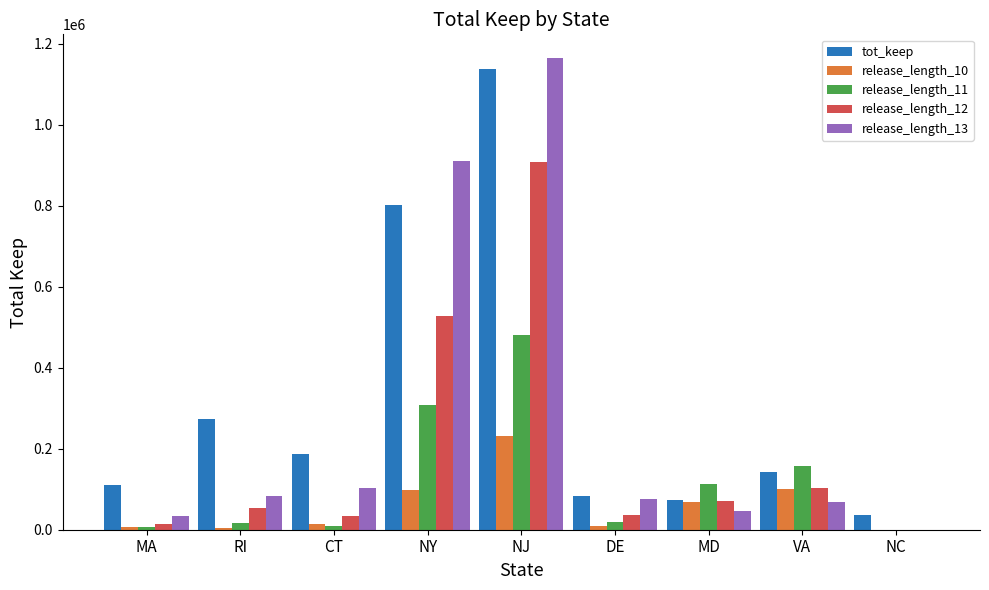

What is the greatest value displayed?

1165460.0